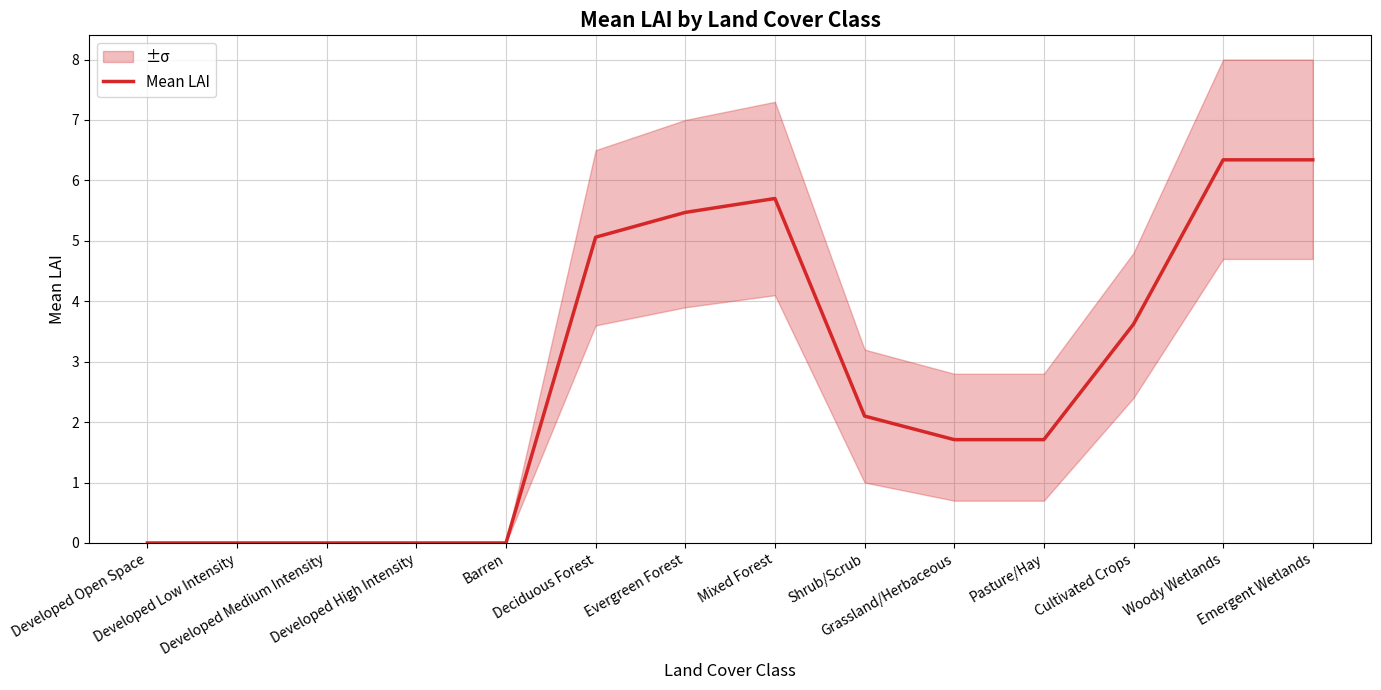

How many points are higher than both their immediate neighbors (excluding endpoints)?

1